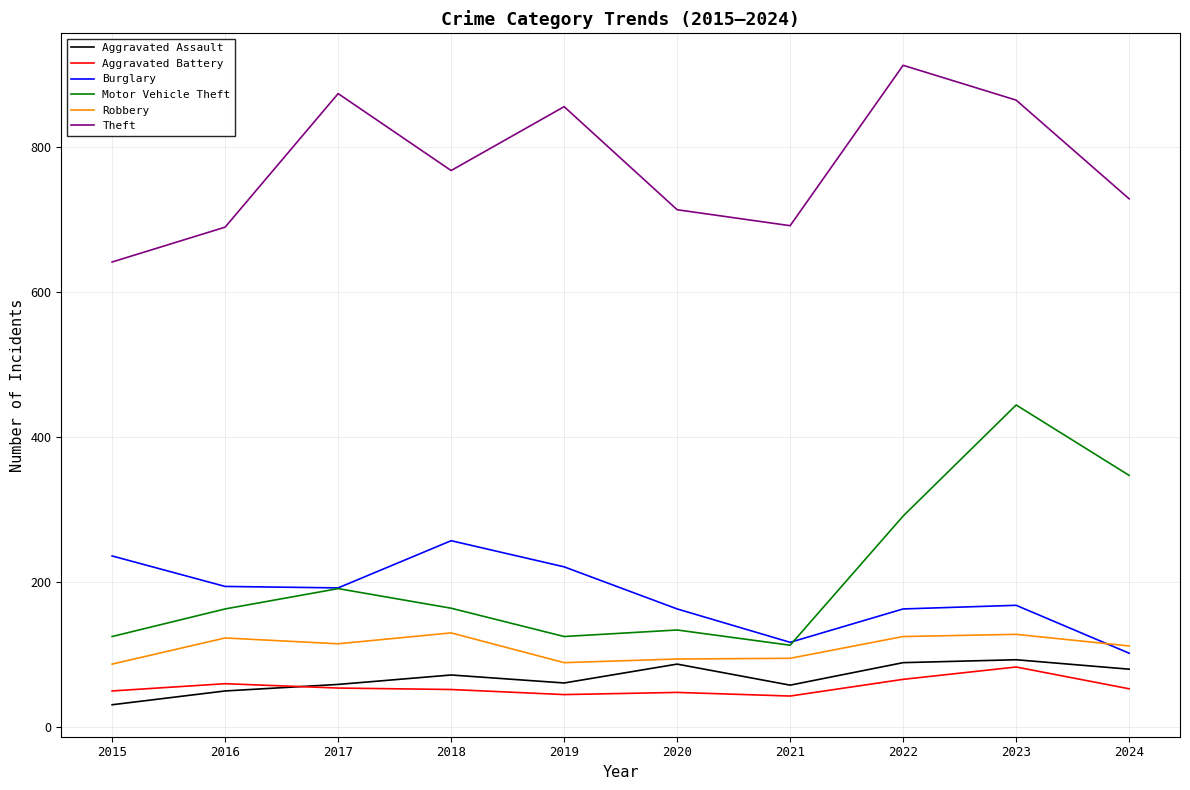

At how many categories does at least one series exceed 548?

10